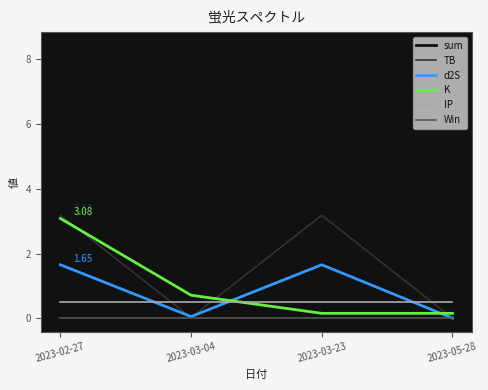

What is the difference between the highest and lowest values at 2023-02-27?

8.4